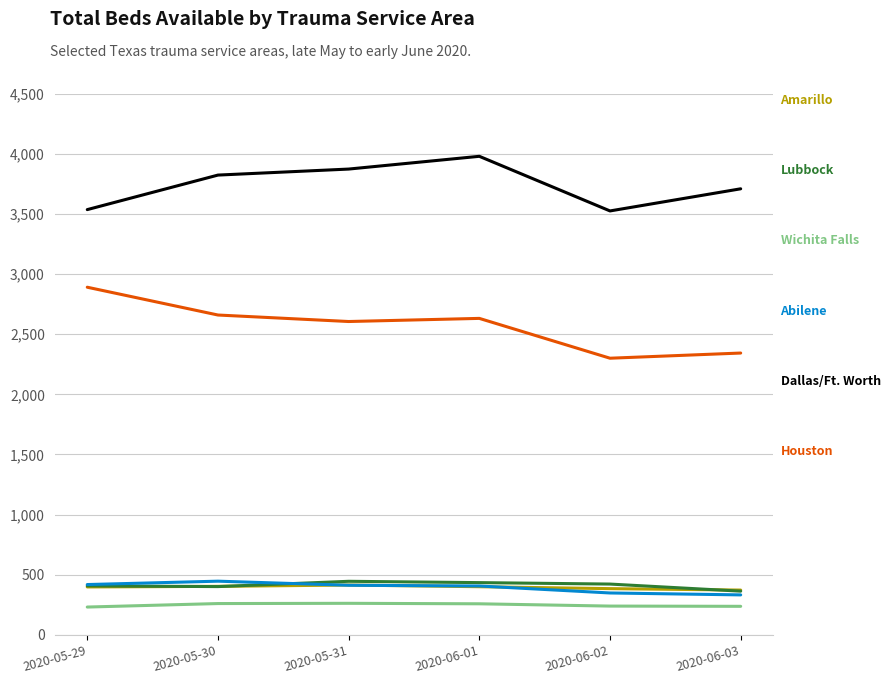

What is the minimum value shown in the chart?

232